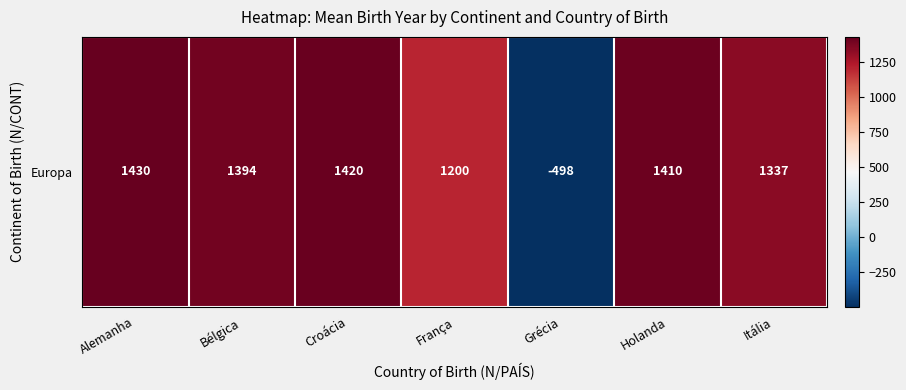

Rank the categories by value from lowest to highest.

Grécia, França, Itália, Bélgica, Holanda, Croácia, Alemanha